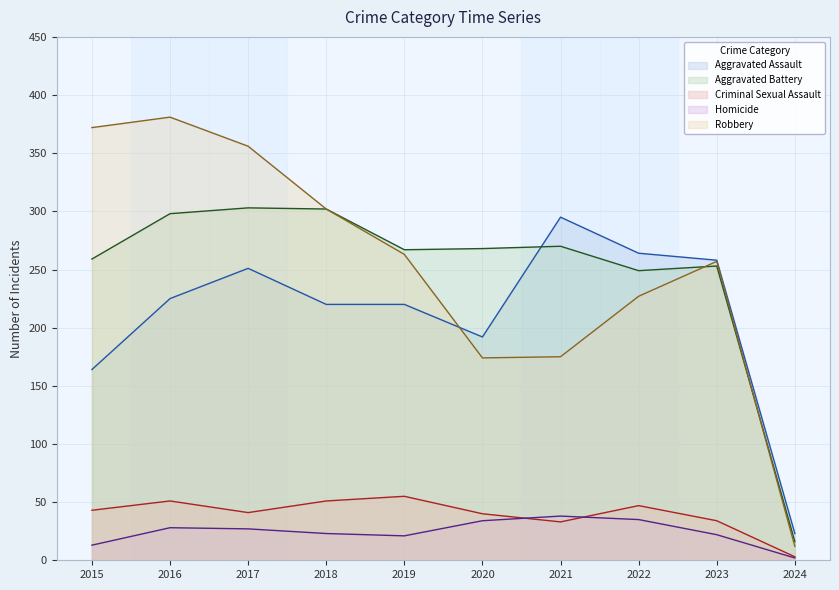

Reading right to left, extract all data points from this chart.

Aggravated Assault (line): 2024=23	2023=258	2022=264	2021=295	2020=192	2019=220	2018=220	2017=251	2016=225	2015=164
Aggravated Battery (line): 2024=16	2023=253	2022=249	2021=270	2020=268	2019=267	2018=302	2017=303	2016=298	2015=259
Criminal Sexual Assault (line): 2024=3	2023=34	2022=47	2021=33	2020=40	2019=55	2018=51	2017=41	2016=51	2015=43
Homicide (line): 2024=2	2023=22	2022=35	2021=38	2020=34	2019=21	2018=23	2017=27	2016=28	2015=13
Robbery (line): 2024=12	2023=257	2022=227	2021=175	2020=174	2019=263	2018=302	2017=356	2016=381	2015=372